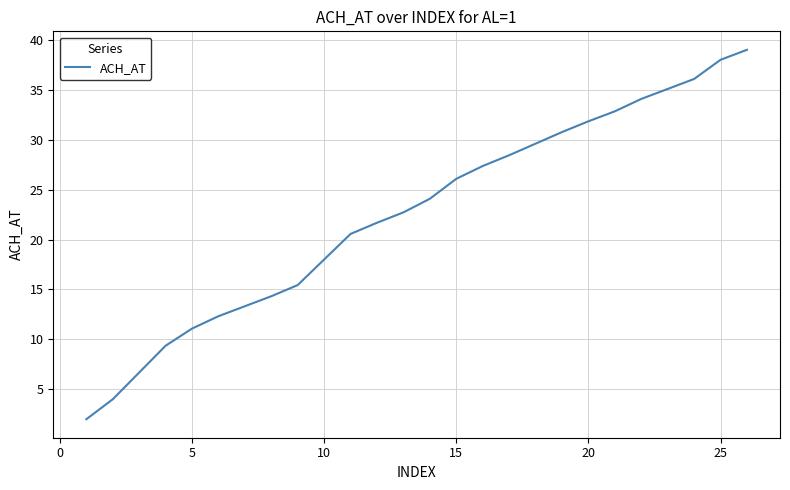

What is the greatest value displayed?

39.0